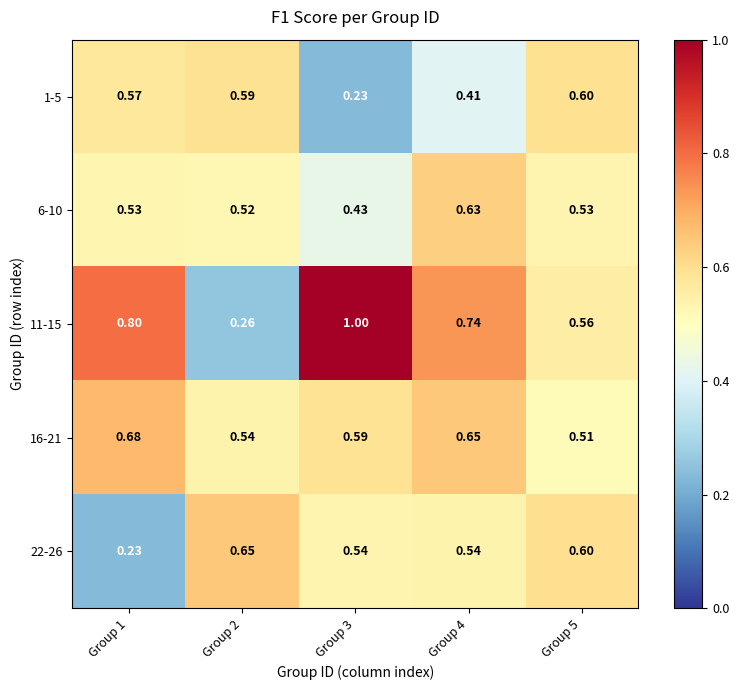

Which series has the largest total across all categories?

11-15